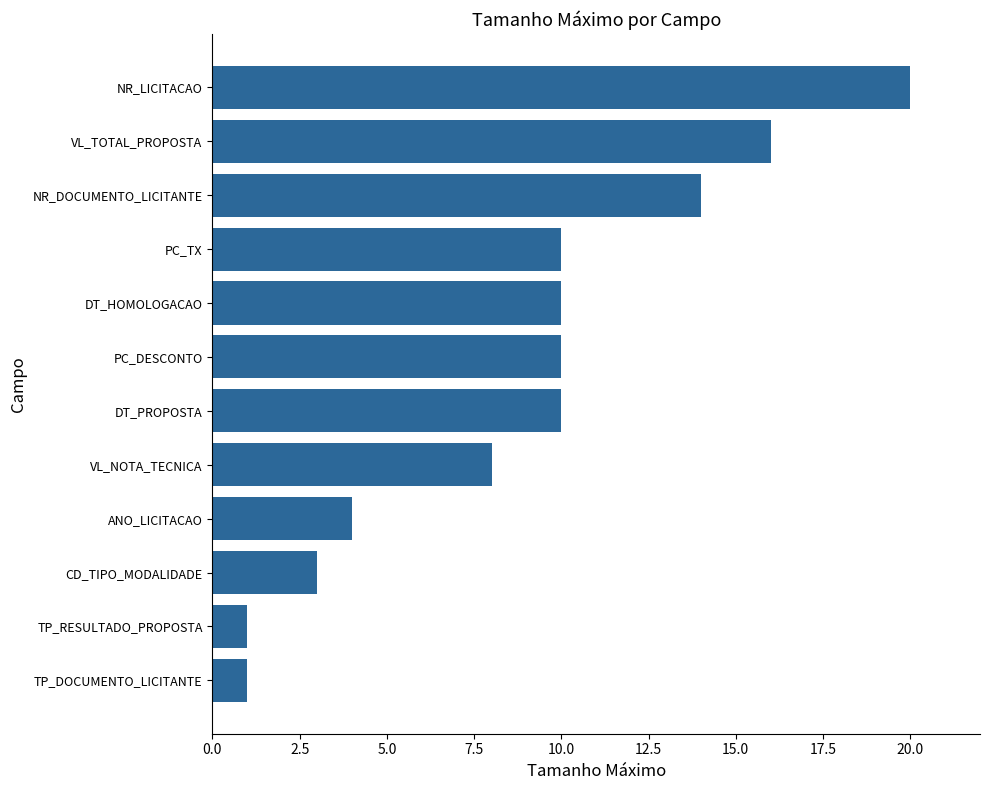

What is the change in value from PC_DESCONTO to NR_LICITACAO?

+10